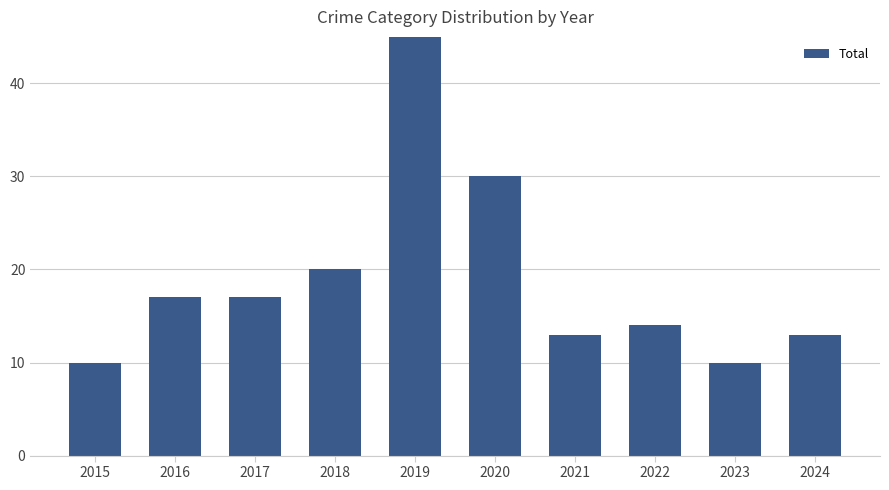

What is the change in value from 2015 to 2024?

+3